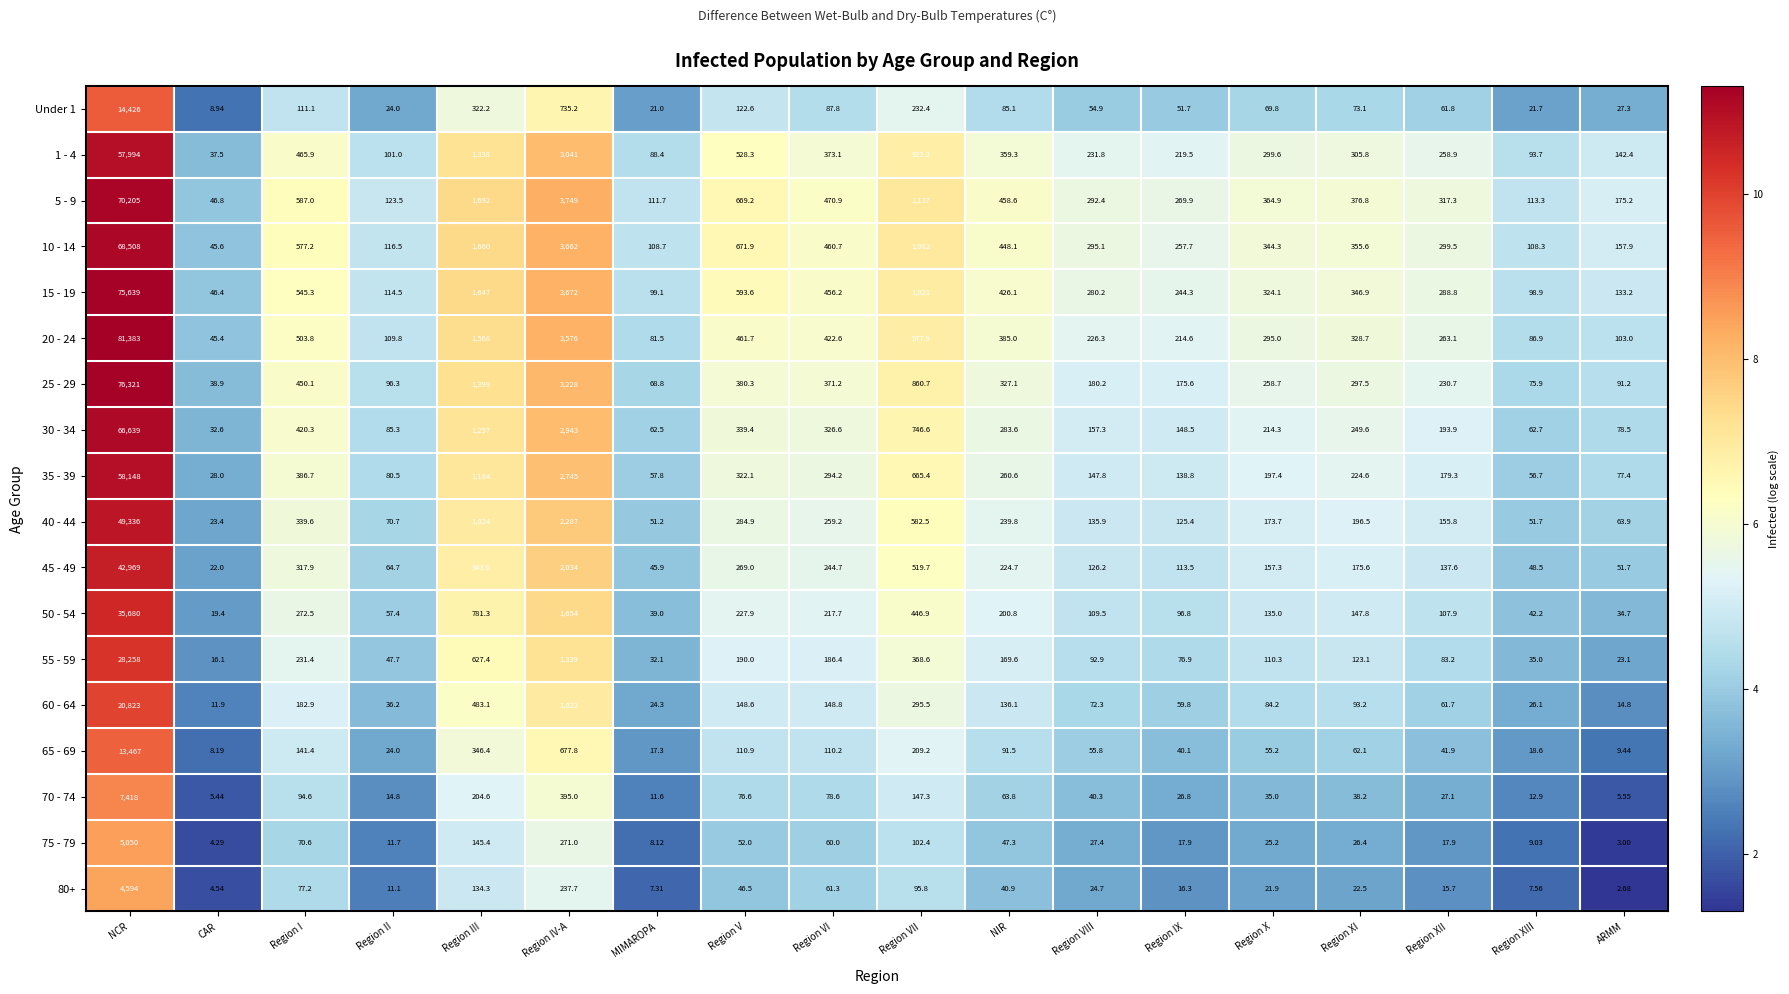

At which label does 5 - 9 reach its peak?

NCR